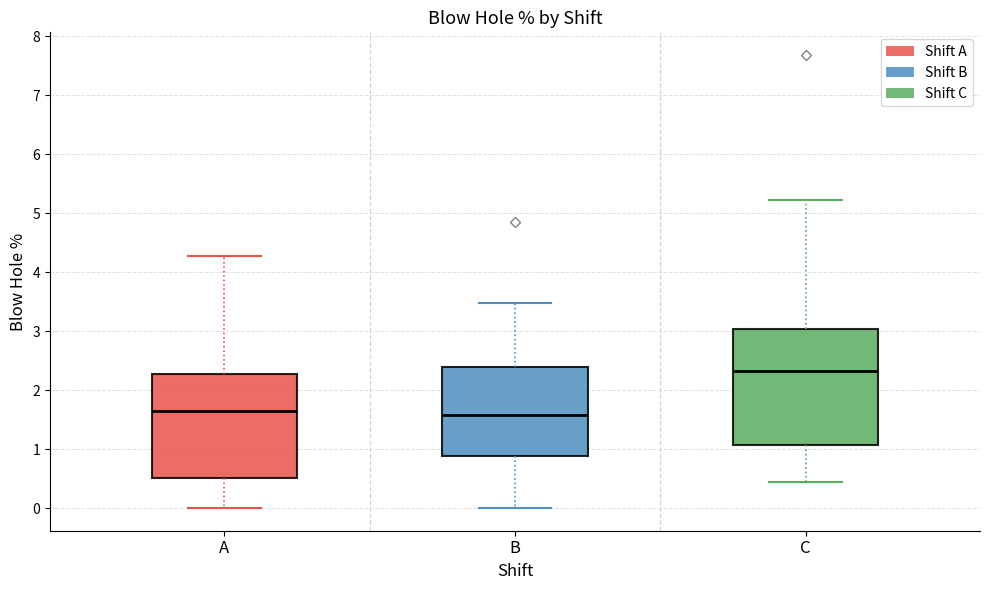

Reading left to right, read every box against the y-axis: the position of its median line, the range the box covers, and the ends of its whiskers. The values are not printed on the chart, so give them approximately, as read against the axis.

A: median 1.6, box 0.5 to 2.3, whiskers 0.0 to 4.3
B: median 1.6, box 0.9 to 2.4, whiskers 0.0 to 3.5
C: median 2.3, box 1.1 to 3.0, whiskers 0.4 to 5.2